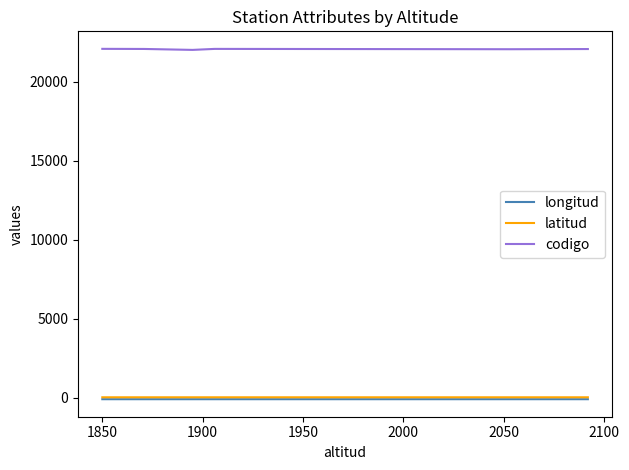

What is the lowest value of the codigo series?

22004.0